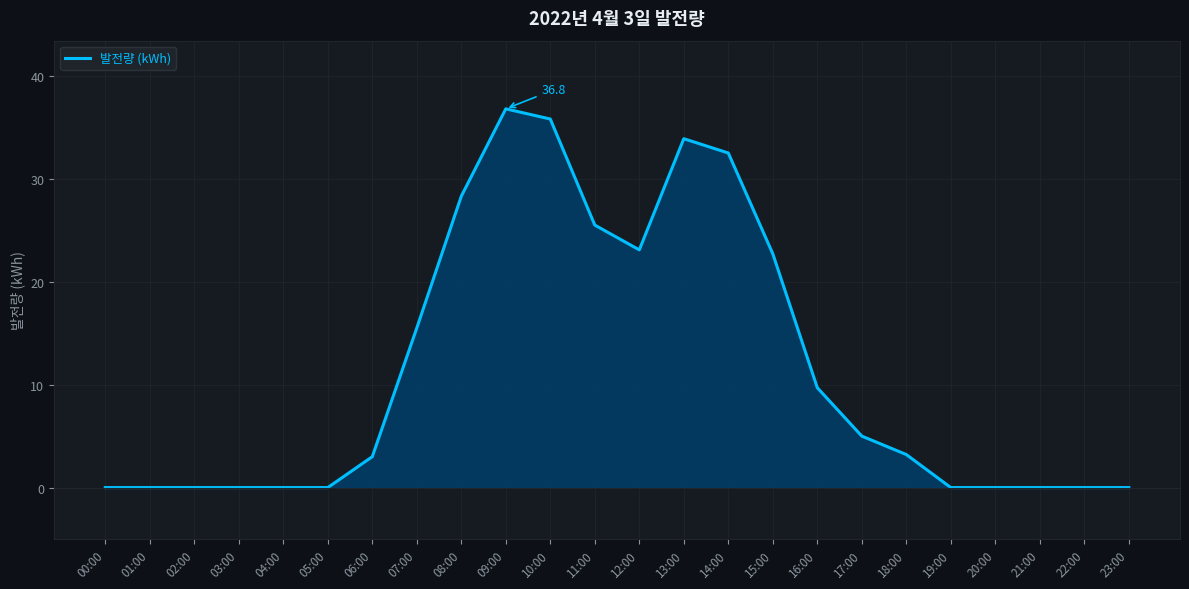

Reading left to right, transcribe all the data shown in this chart.

0.0	0.0	0.0	0.0	0.0	0.0	3.0	15.5	28.3	36.8	35.8	25.5	23.1	33.9	32.5	22.7	9.7	5.0	3.2	0.0	0.0	0.0	0.0	0.0